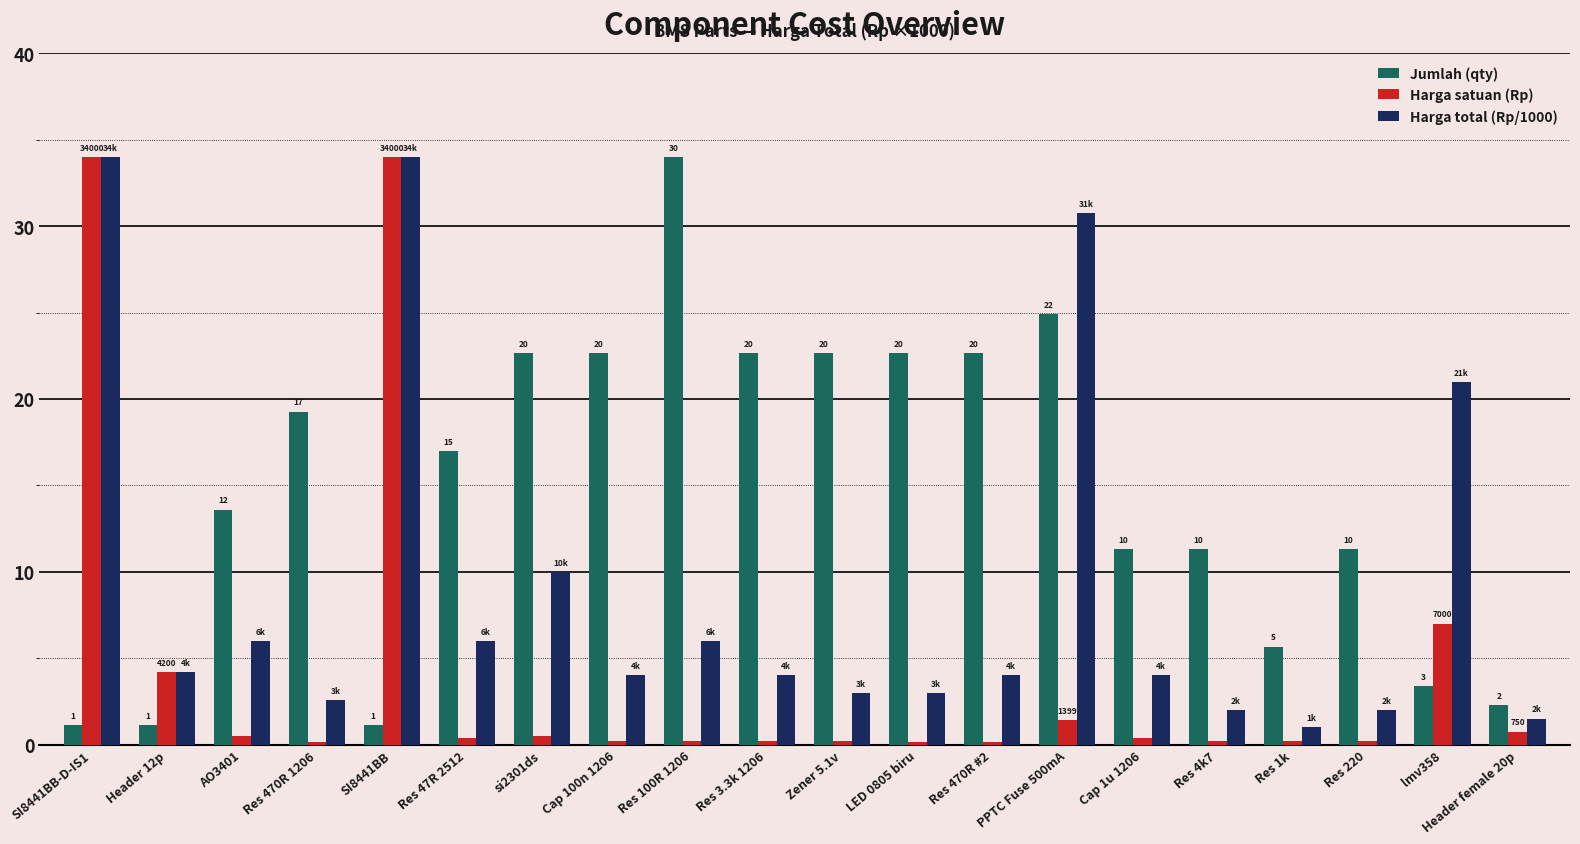

What is the minimum value for Harga total (Rp/1000)?

1.0